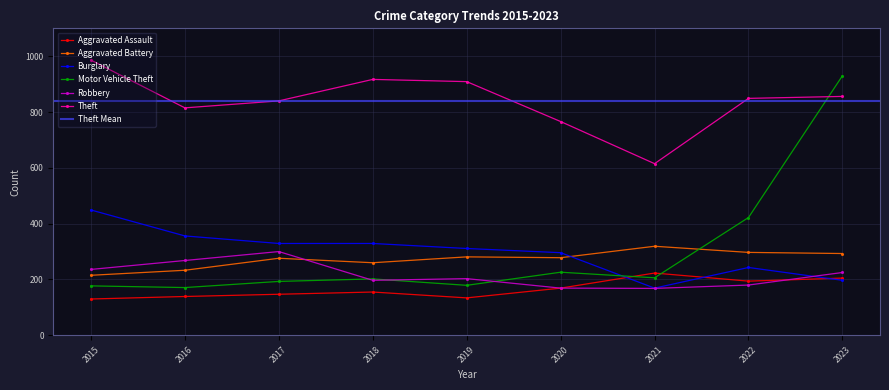

Which series ends up on top after the final intersection of Motor Vehicle Theft and Aggravated Assault?

Motor Vehicle Theft